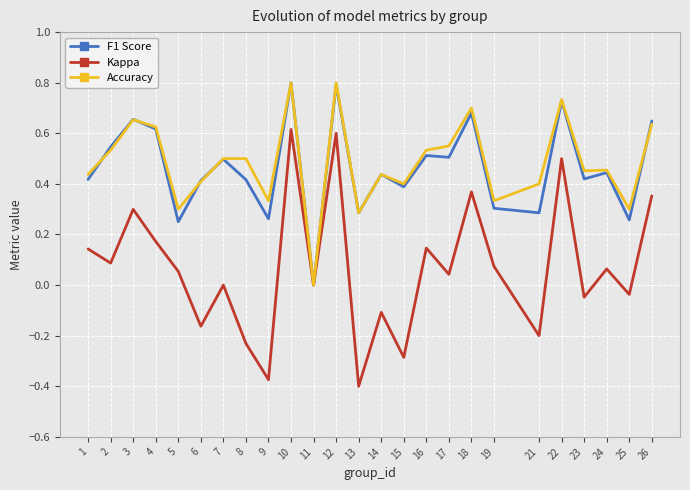

Which series has the widest spread of values?

Kappa